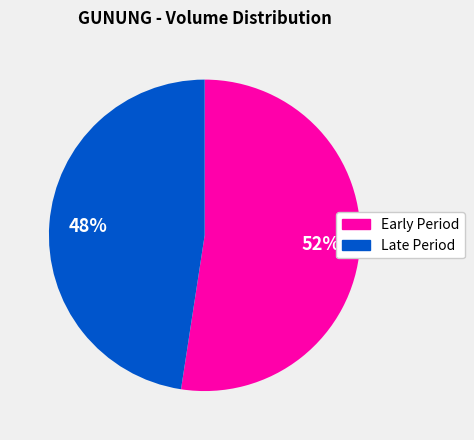

Is there a majority slice in this chart?

Yes